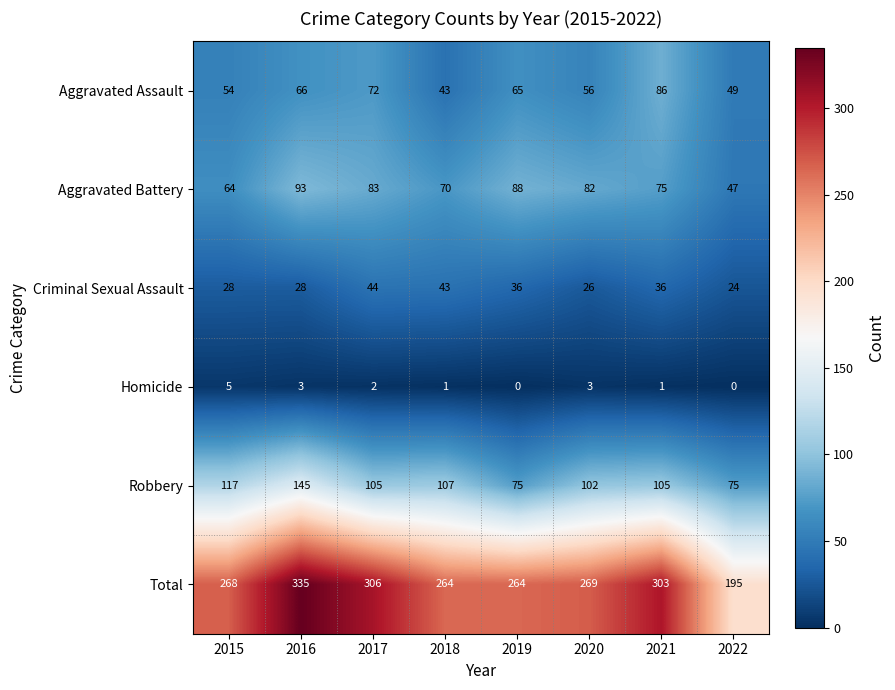

Is it true that Homicide equals 4 at 2020?

False